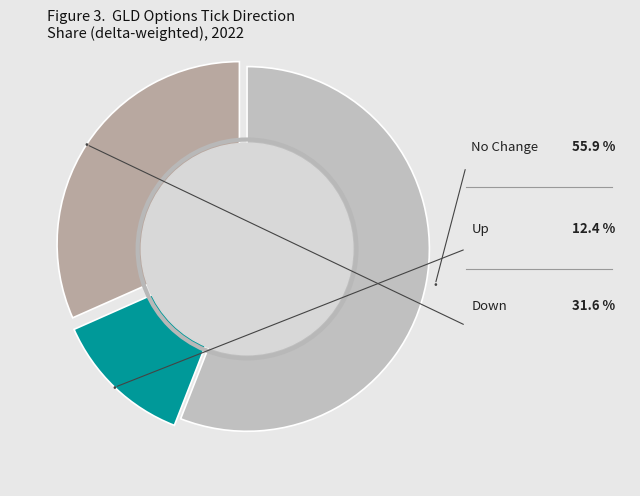

Is there a majority slice in this chart?

Yes